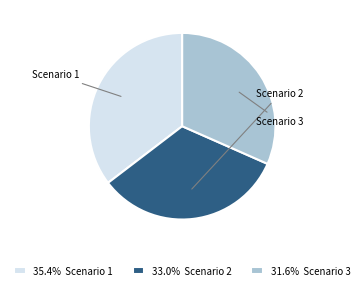

Do 33.0% Scenario 2 and 31.6% Scenario 3 together represent more than half of the pie?

Yes